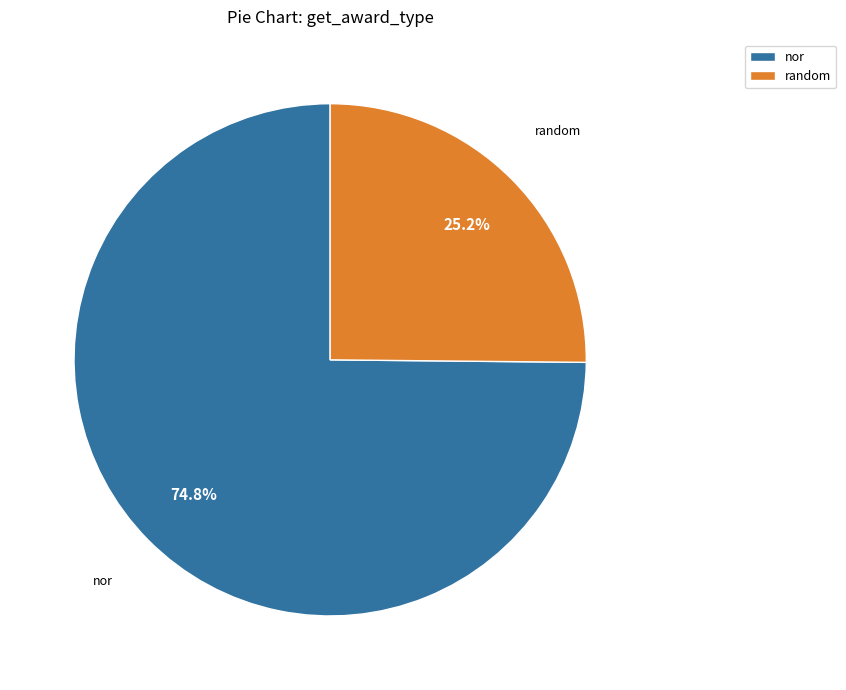

To the nearest percent, what is the combined percentage of random and nor?

100%